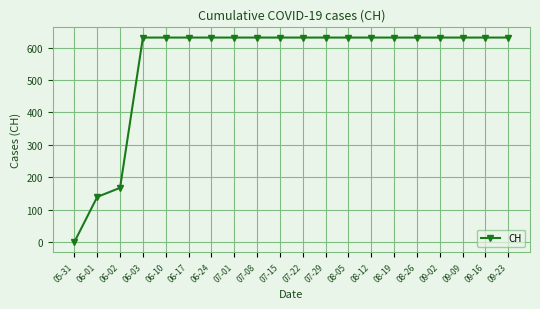

Reading left to right, what are all the values shown in this chart?

0	139	167	631	631	631	631	631	631	631	631	631	631	631	631	631	631	631	631	631